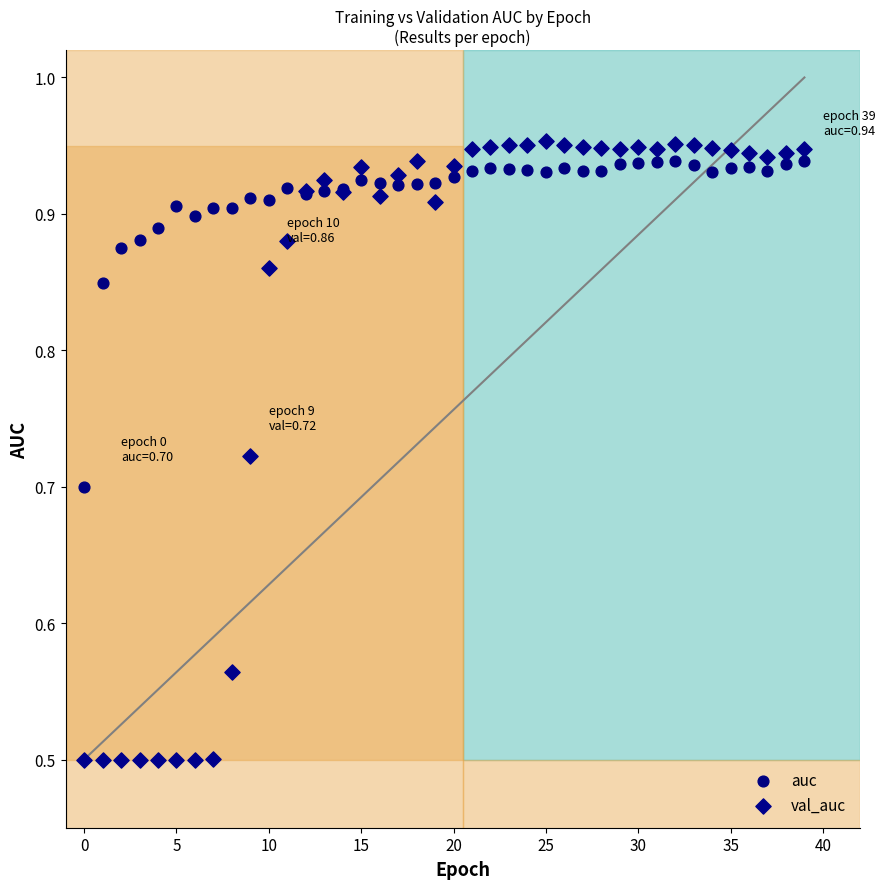

Which series has the widest spread of Y values?

val_auc